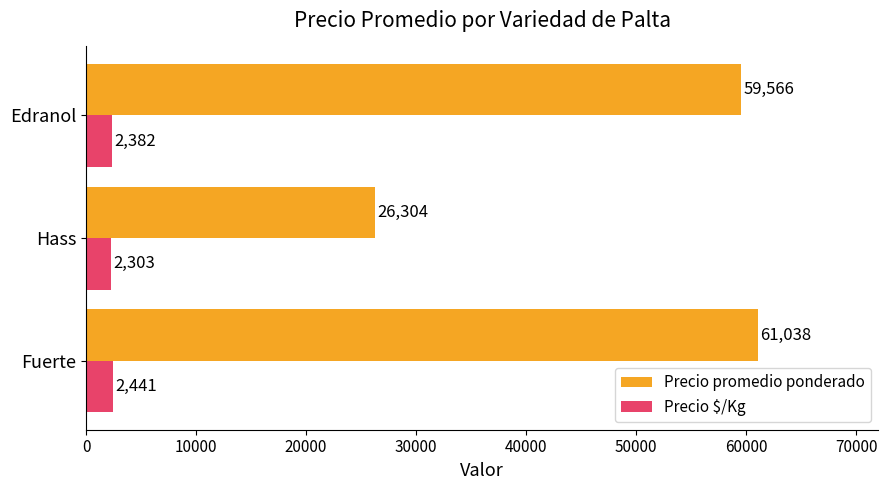

The Precio promedio ponderado series shows 38291 at Hass. True or false?

False